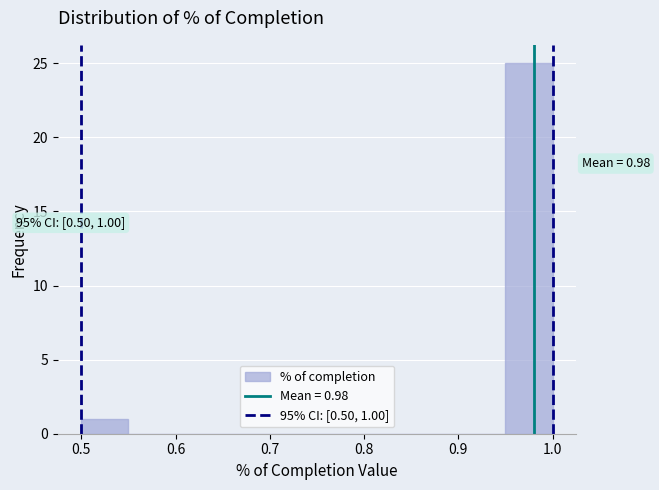

Which range on the x-axis has the tallest bar?

0.95 to 1.00